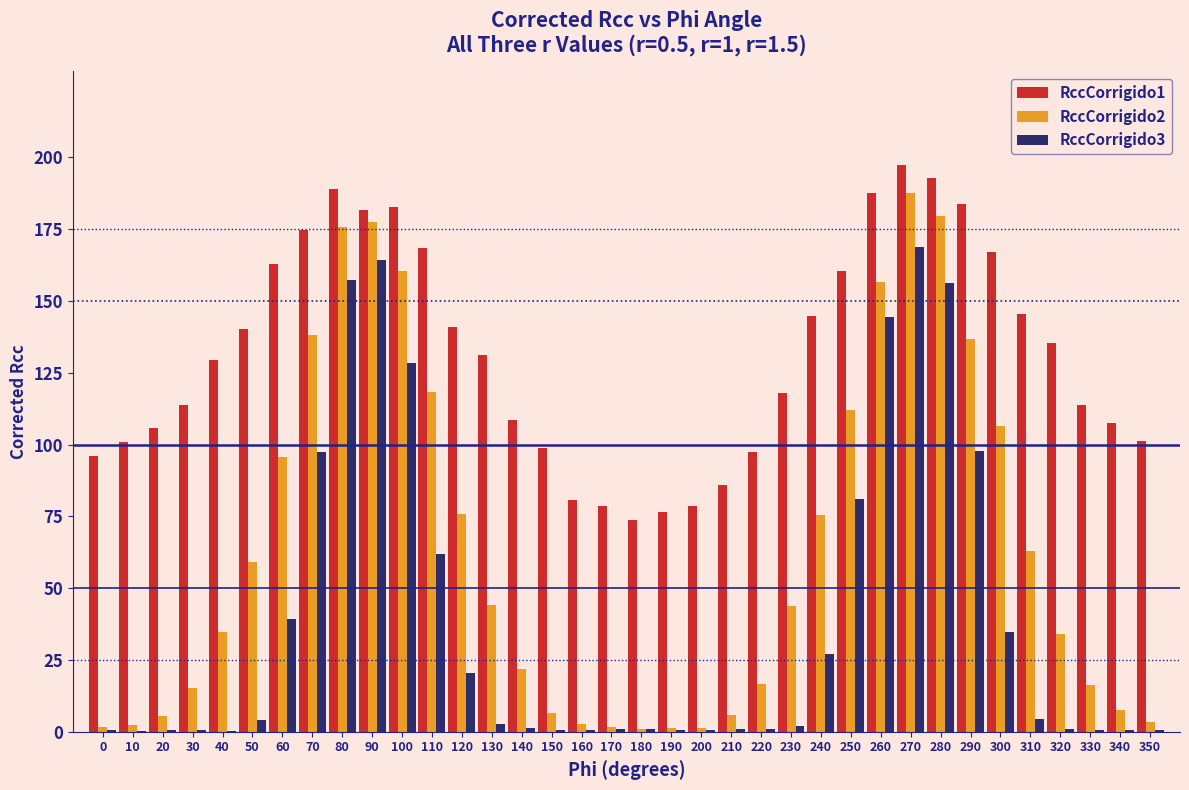

What is the greatest value displayed?

197.2